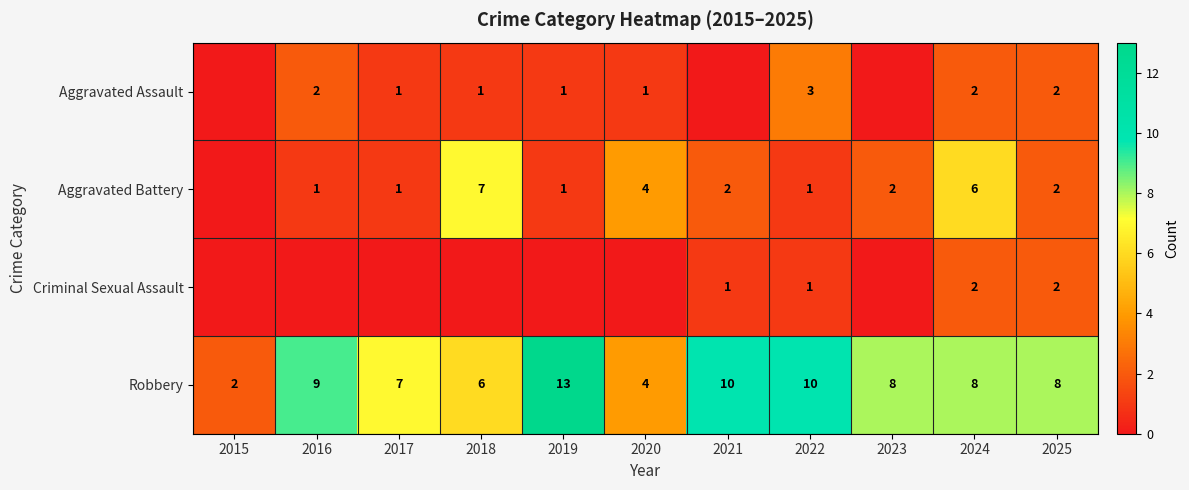

Is the value of Aggravated Battery at 2017 greater than the value of Aggravated Assault at 2024?

No